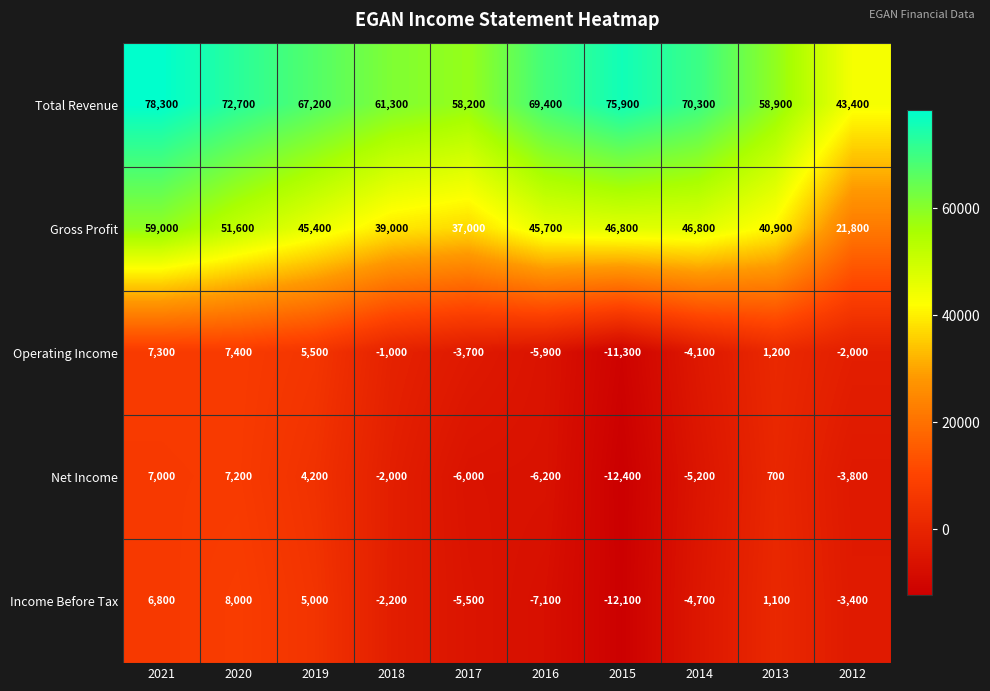

What is the minimum value for Total Revenue?

43400